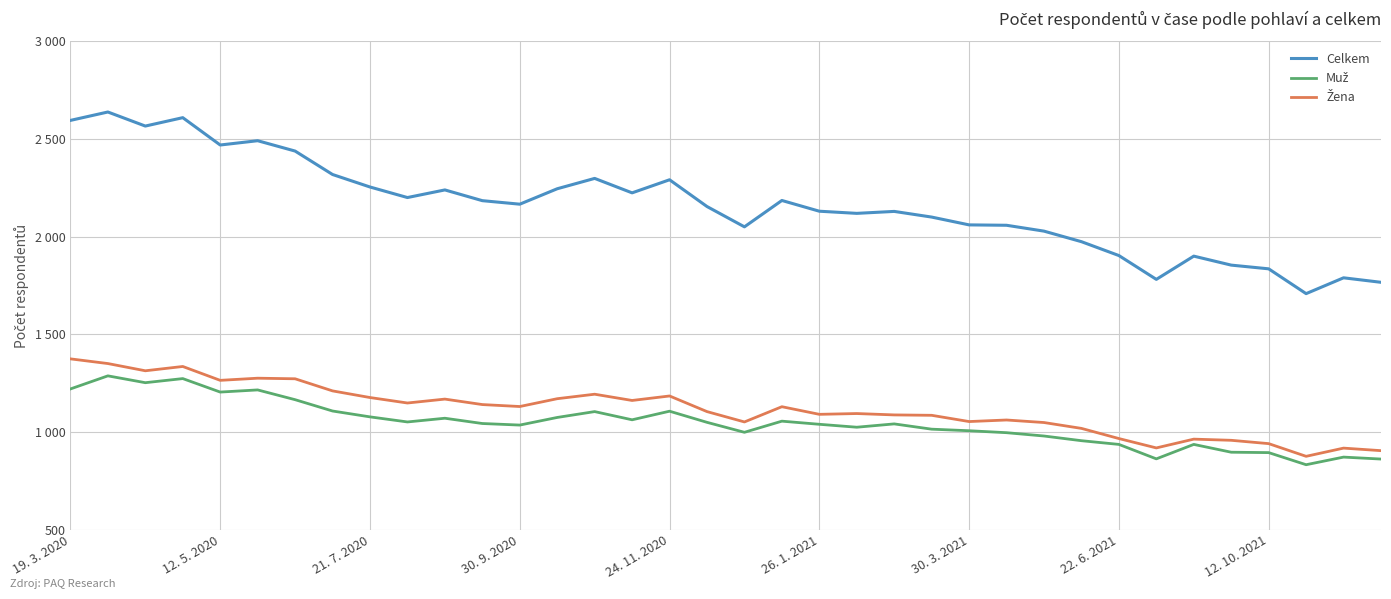

Does the chart display data point markers on the line(s)?

No